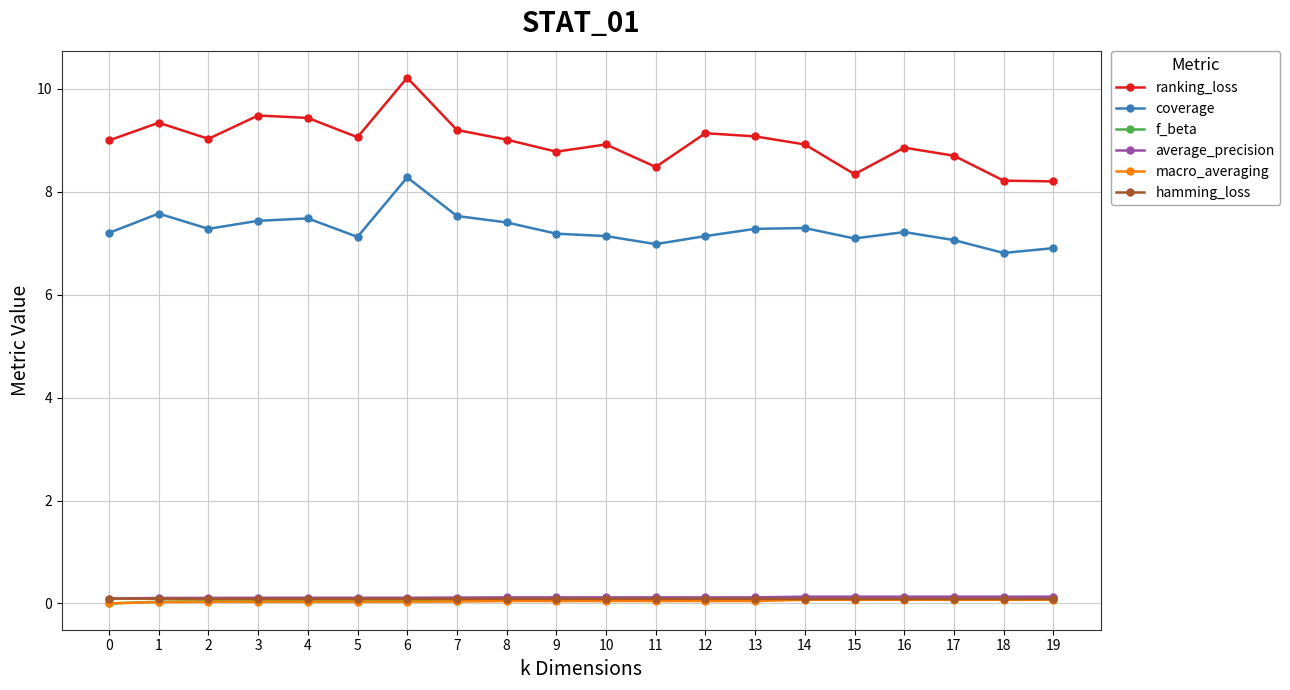

True or false: coverage and hamming_loss cross at least once.

False